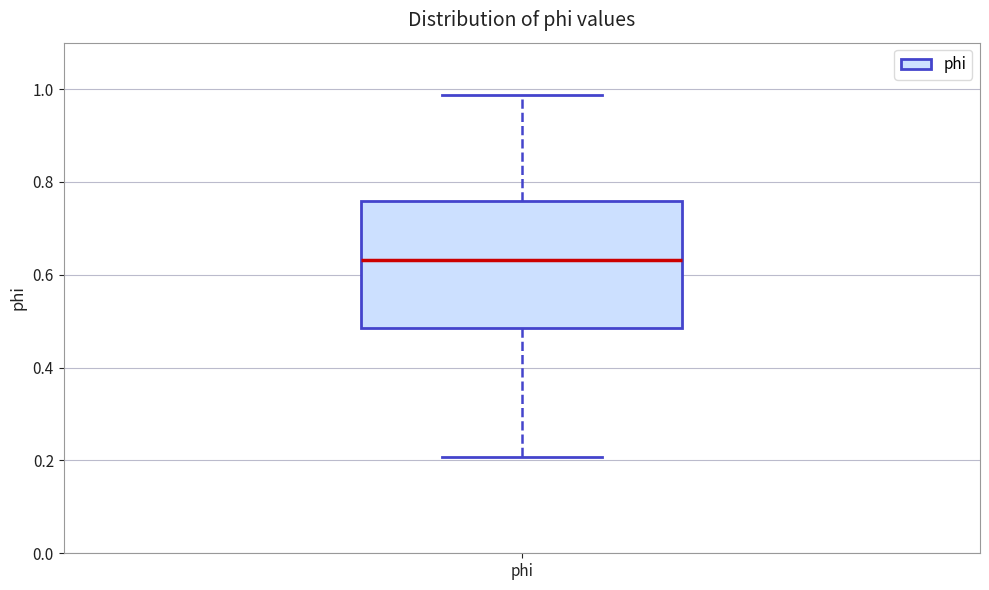

Where does the upper whisker of the box for phi end on the y-axis? The values are not printed on the chart, so give them approximately, as read against the axis.

0.98